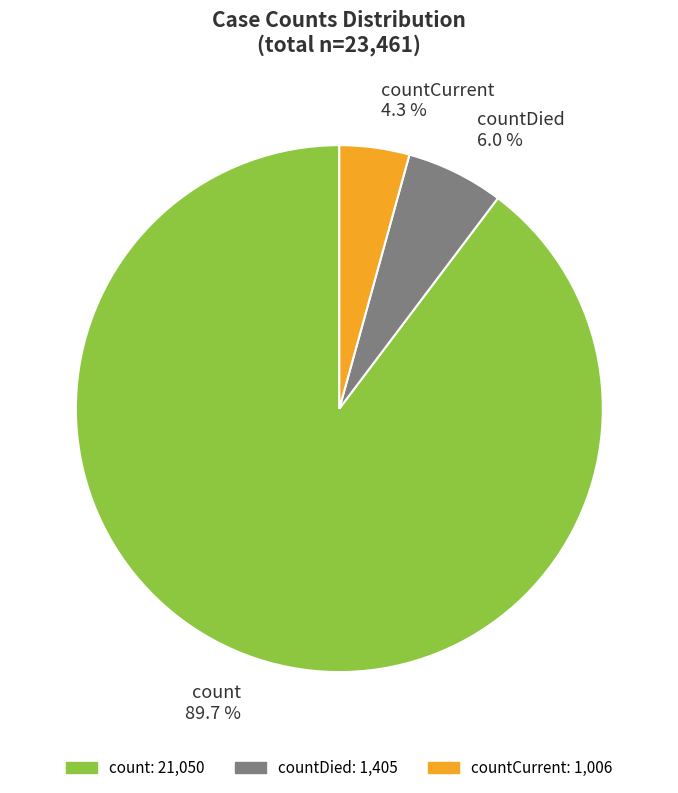

Rank the categories by value from highest to lowest.

count, countDied, countCurrent